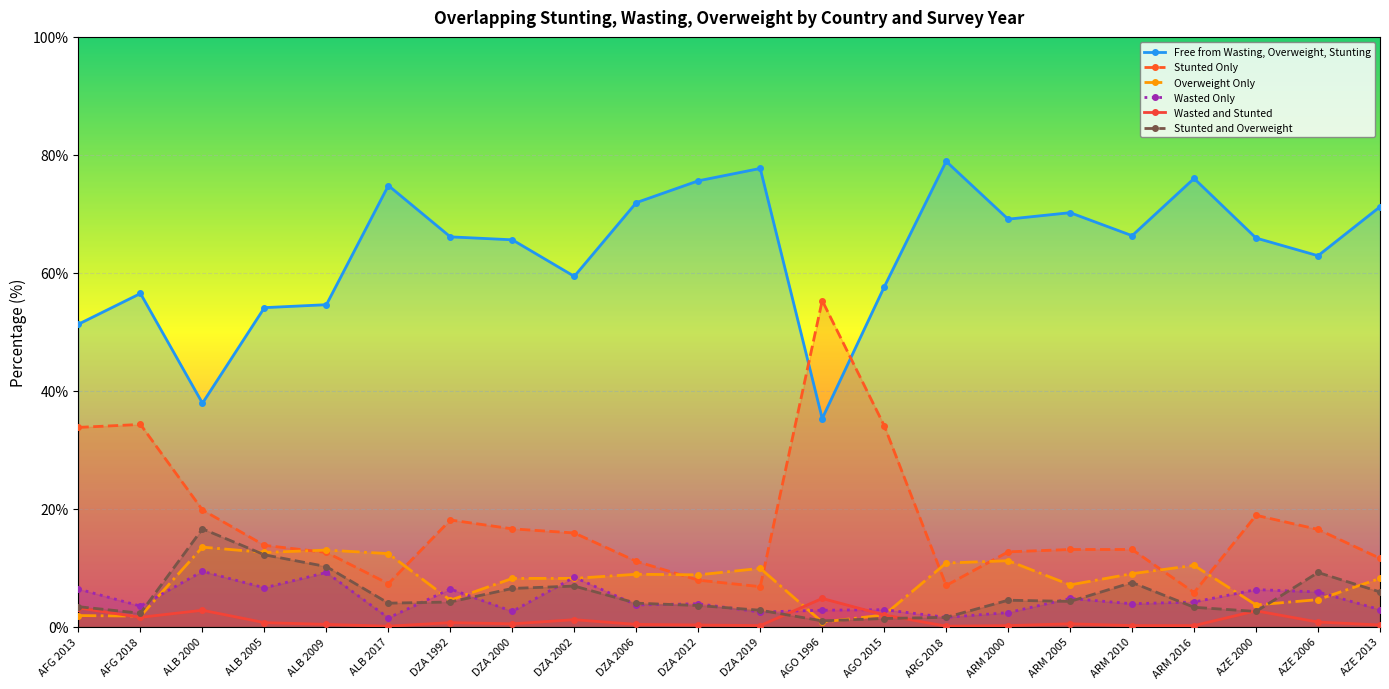

Reading left to right, transcribe all the data shown in this chart.

Free from Wasting, Overweight, Stunting: AFG 2013=51.3	AFG 2018=56.5	ALB 2000=37.9	ALB 2005=54.1	ALB 2009=54.6	ALB 2017=74.8	DZA 1992=66.1	DZA 2000=65.6	DZA 2002=59.4	DZA 2006=71.9	DZA 2012=75.6	DZA 2019=77.7	AGO 1996=35.3	AGO 2015=57.6	ARG 2018=78.9	ARM 2000=69.1	ARM 2005=70.2	ARM 2010=66.3	ARM 2016=76.0	AZE 2000=65.9	AZE 2006=62.9	AZE 2013=71.2
Stunted Only: AFG 2013=33.8	AFG 2018=34.3	ALB 2000=19.8	ALB 2005=13.8	ALB 2009=12.6	ALB 2017=7.3	DZA 1992=18.1	DZA 2000=16.6	DZA 2002=15.9	DZA 2006=11.1	DZA 2012=7.9	DZA 2019=6.8	AGO 1996=55.3	AGO 2015=34.1	ARG 2018=7.0	ARM 2000=12.7	ARM 2005=13.1	ARM 2010=13.1	ARM 2016=5.8	AZE 2000=18.9	AZE 2006=16.5	AZE 2013=11.6
Overweight Only: AFG 2013=1.9	AFG 2018=1.8	ALB 2000=13.5	ALB 2005=12.6	ALB 2009=13.0	ALB 2017=12.4	DZA 1992=4.5	DZA 2000=8.2	DZA 2002=8.2	DZA 2006=8.9	DZA 2012=8.8	DZA 2019=9.9	AGO 1996=0.8	AGO 2015=2.0	ARG 2018=10.8	ARM 2000=11.2	ARM 2005=7.1	ARM 2010=9.0	ARM 2016=10.4	AZE 2000=3.7	AZE 2006=4.6	AZE 2013=8.2
Wasted Only: AFG 2013=6.4	AFG 2018=3.5	ALB 2000=9.4	ALB 2005=6.6	ALB 2009=9.2	ALB 2017=1.5	DZA 1992=6.4	DZA 2000=2.6	DZA 2002=8.4	DZA 2006=3.7	DZA 2012=3.9	DZA 2019=2.5	AGO 1996=2.8	AGO 2015=2.9	ARG 2018=1.6	ARM 2000=2.4	ARM 2005=4.8	ARM 2010=3.9	ARM 2016=4.2	AZE 2000=6.3	AZE 2006=5.9	AZE 2013=2.9
Wasted and Stunted: AFG 2013=3.2	AFG 2018=1.6	ALB 2000=2.8	ALB 2005=0.7	ALB 2009=0.4	ALB 2017=0.1	DZA 1992=0.7	DZA 2000=0.5	DZA 2002=1.2	DZA 2006=0.4	DZA 2012=0.3	DZA 2019=0.2	AGO 1996=4.8	AGO 2015=2.0	ARG 2018=0.1	ARM 2000=0.2	ARM 2005=0.5	ARM 2010=0.2	ARM 2016=0.2	AZE 2000=2.7	AZE 2006=0.8	AZE 2013=0.3
Stunted and Overweight: AFG 2013=3.4	AFG 2018=2.3	ALB 2000=16.6	ALB 2005=12.2	ALB 2009=10.2	ALB 2017=4.0	DZA 1992=4.2	DZA 2000=6.5	DZA 2002=6.9	DZA 2006=4.0	DZA 2012=3.6	DZA 2019=2.8	AGO 1996=1.0	AGO 2015=1.4	ARG 2018=1.6	ARM 2000=4.5	ARM 2005=4.3	ARM 2010=7.5	ARM 2016=3.3	AZE 2000=2.6	AZE 2006=9.2	AZE 2013=5.9